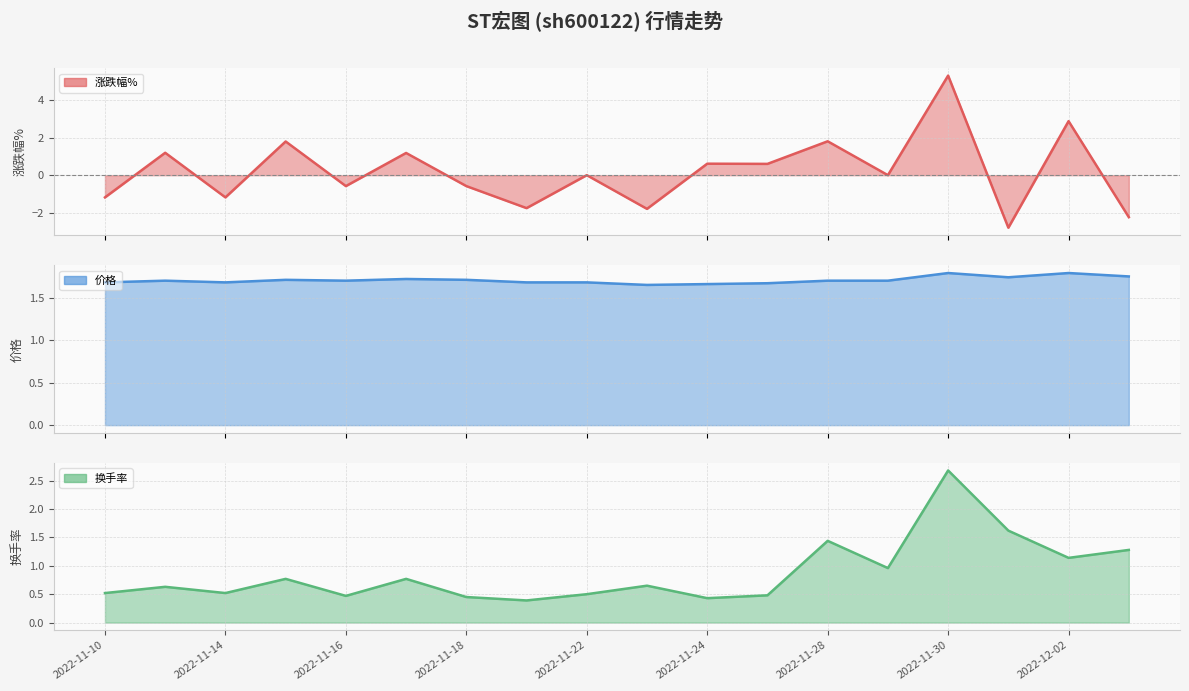

How many values in 涨跌幅% are above zero?

8